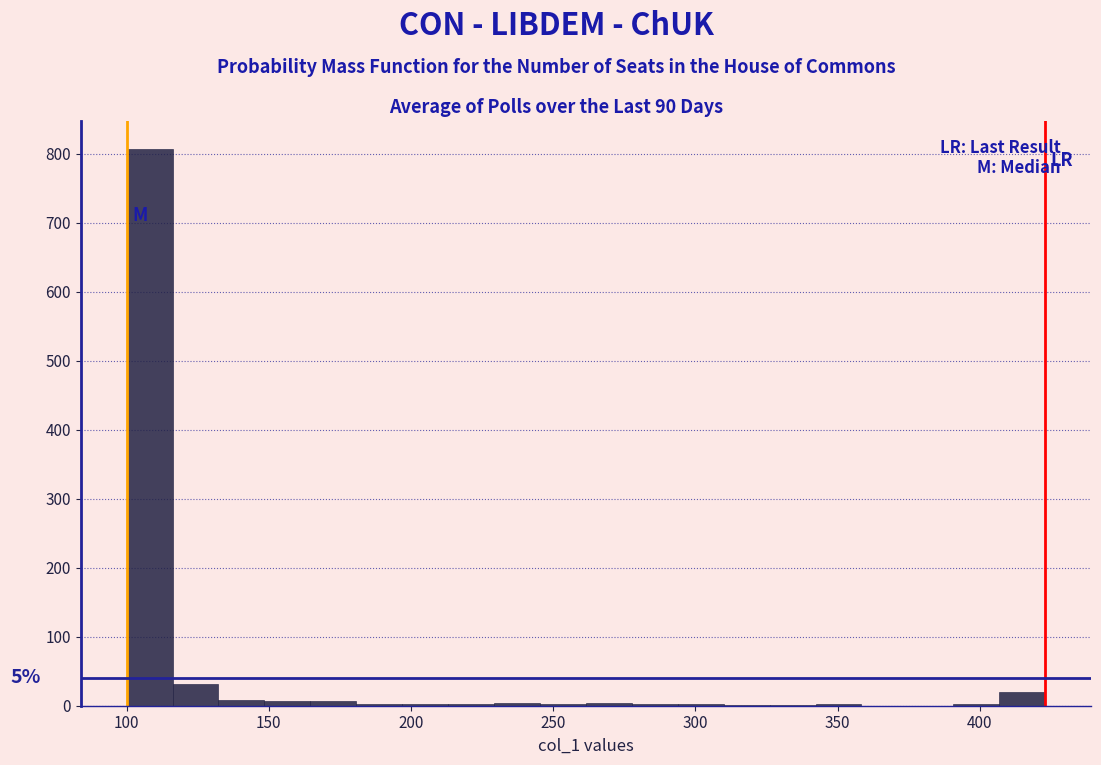

Read against the x-axis, roughly where is the centre of the tallest bar?

110